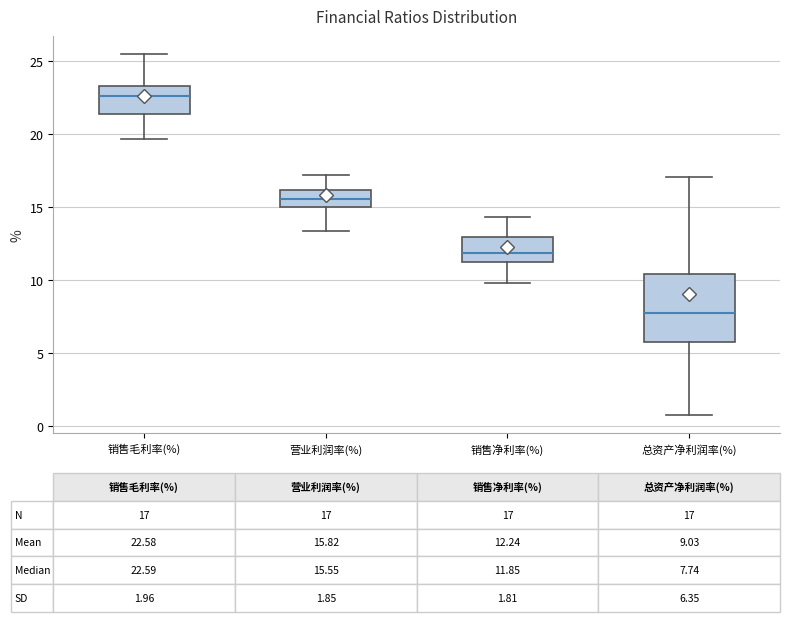

Comparing the boxes themselves (not the whiskers), which one is the tallest?

总资产净利润率(%)